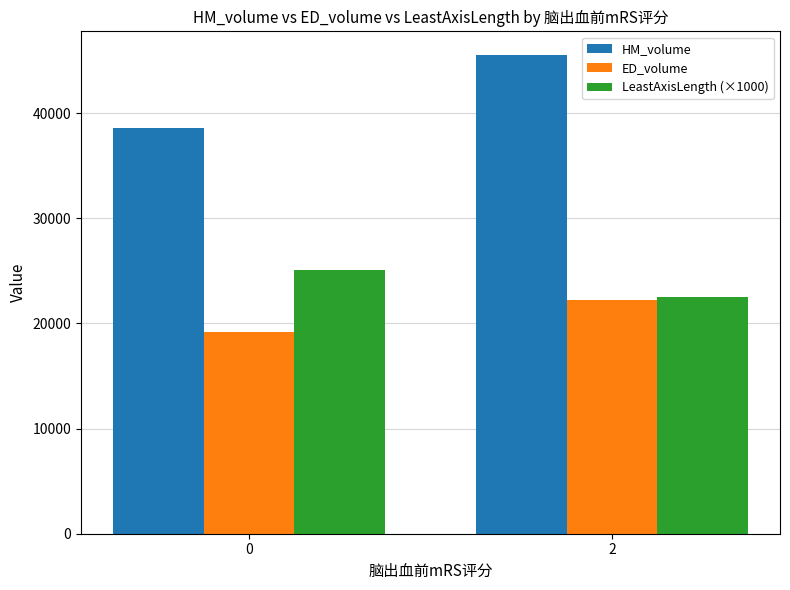

List the labels in order of LeastAxisLength (×1000) value, smallest first.

2, 0